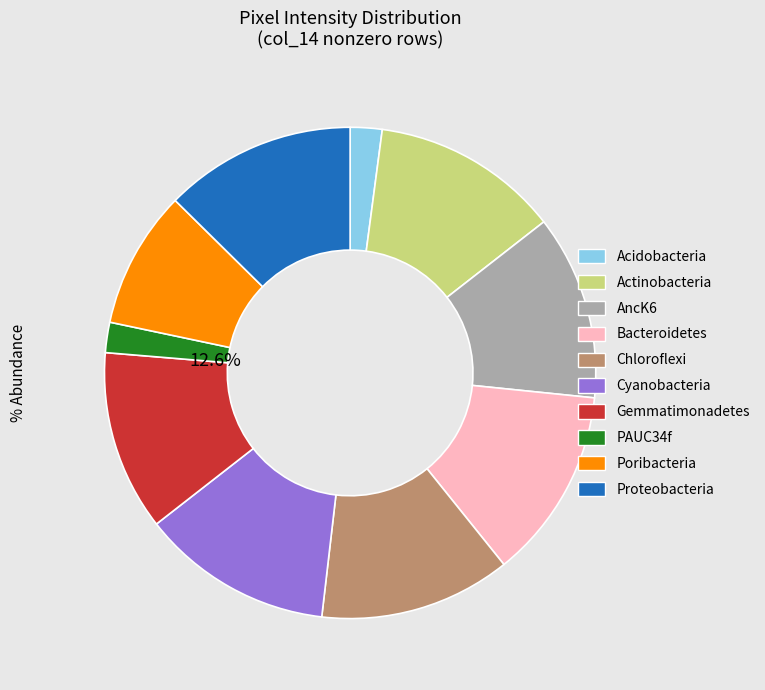

Is there a majority slice in this chart?

No